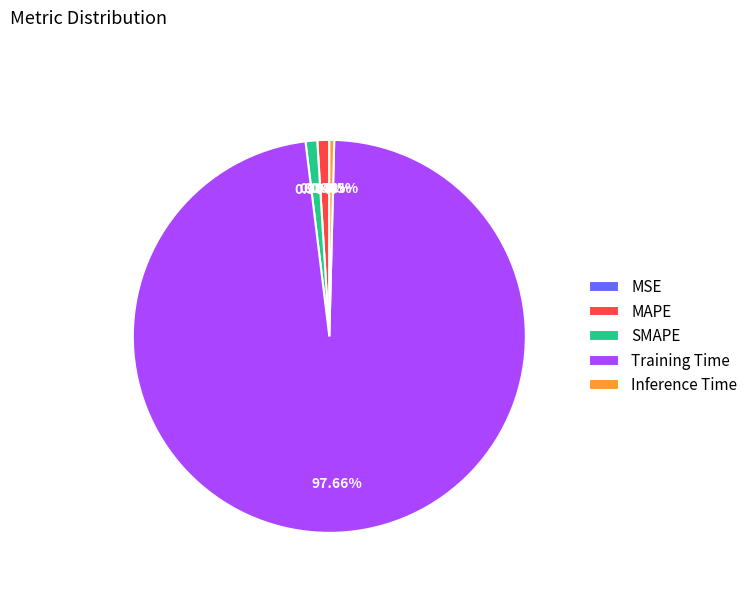

To the nearest percent, what is the average slice percentage?

20%